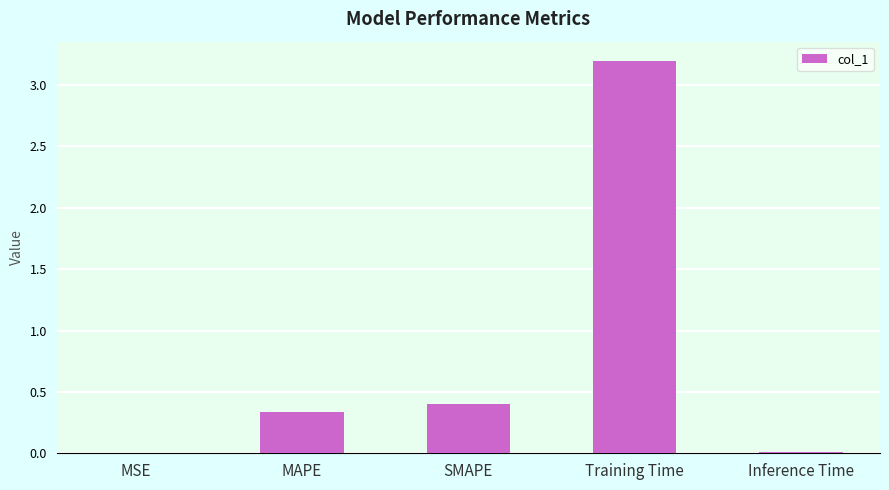

What is the sum of the values at SMAPE and Inference Time?

0.4